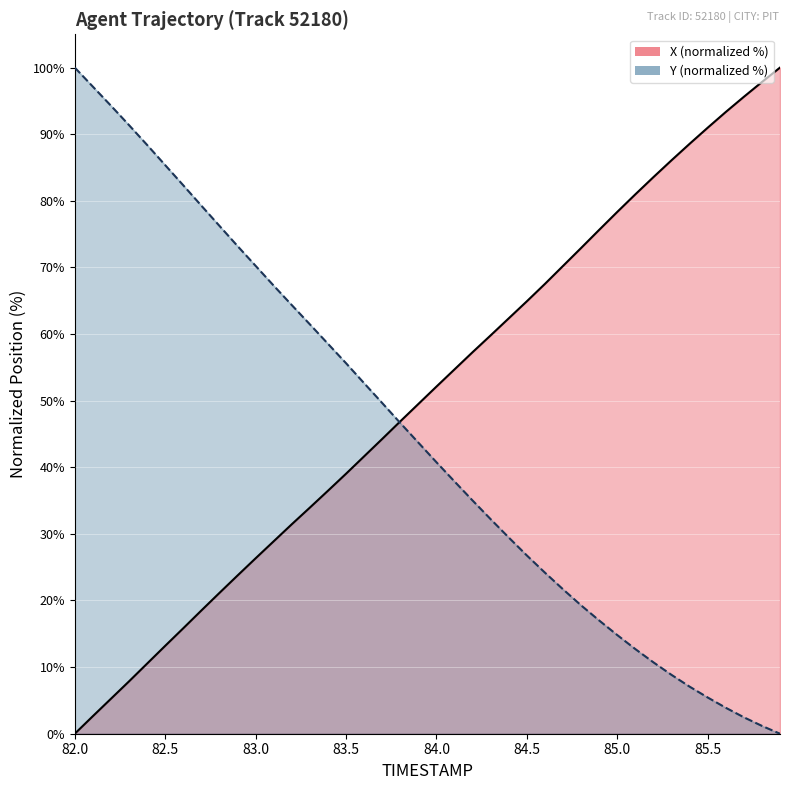

Reading right to left, what are all the values shown in this chart?

X: 100.0	97.8	95.6	93.3	91.0	88.6	86.1	83.6	81.0	78.3	75.6	72.9	70.2	67.5	64.9	62.4	59.8	57.3	54.7	52.1	49.5	46.9	44.2	41.6	39.0	36.5	33.9	31.4	28.9	26.3	23.8	21.1	18.5	15.8	13.2	10.5	7.9	5.2	2.6	0.0
Y: 0.0	1.2	2.5	3.9	5.4	7.1	8.8	10.7	12.7	14.8	17.0	19.3	21.7	24.2	26.8	29.5	32.2	35.0	37.9	40.8	43.7	46.6	49.6	52.6	55.6	58.5	61.5	64.3	67.3	70.2	73.2	76.2	79.3	82.3	85.4	88.4	91.4	94.3	97.1	100.0